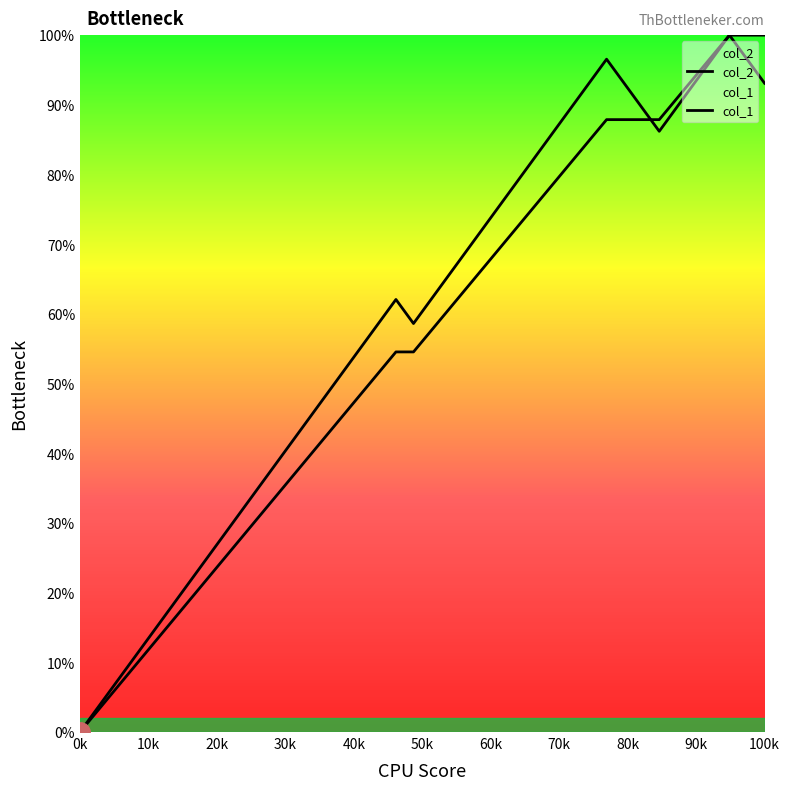

At 11, list the series in order from largest to smallest.

col_1, col_2